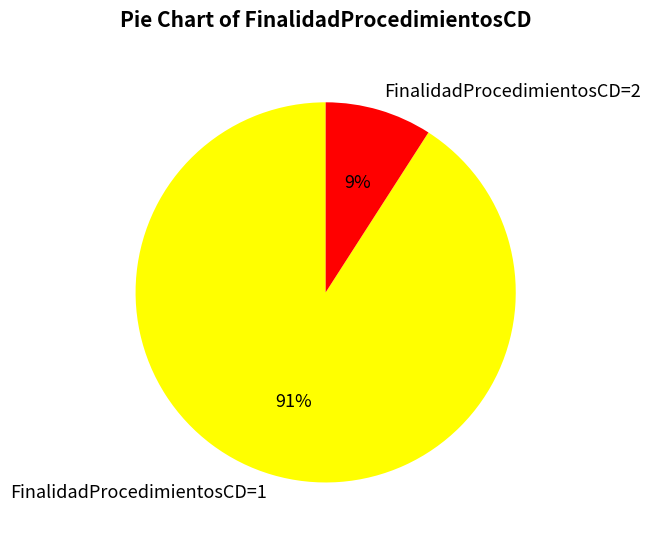

Is the sum of FinalidadProcedimientosCD=2 and FinalidadProcedimientosCD=1 greater than half?

Yes